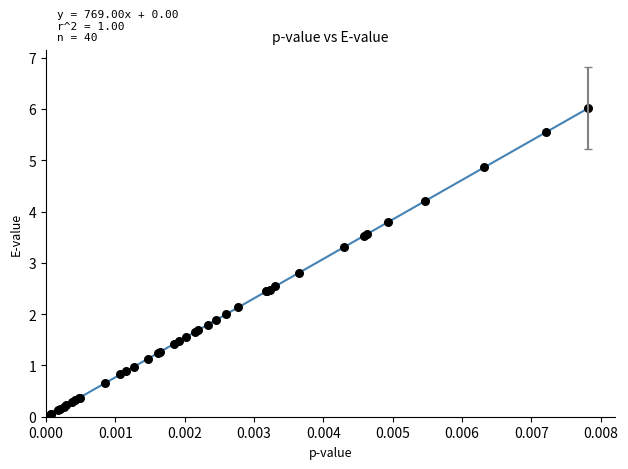

What Y value in the scatter plot is closest to 3?

2.8